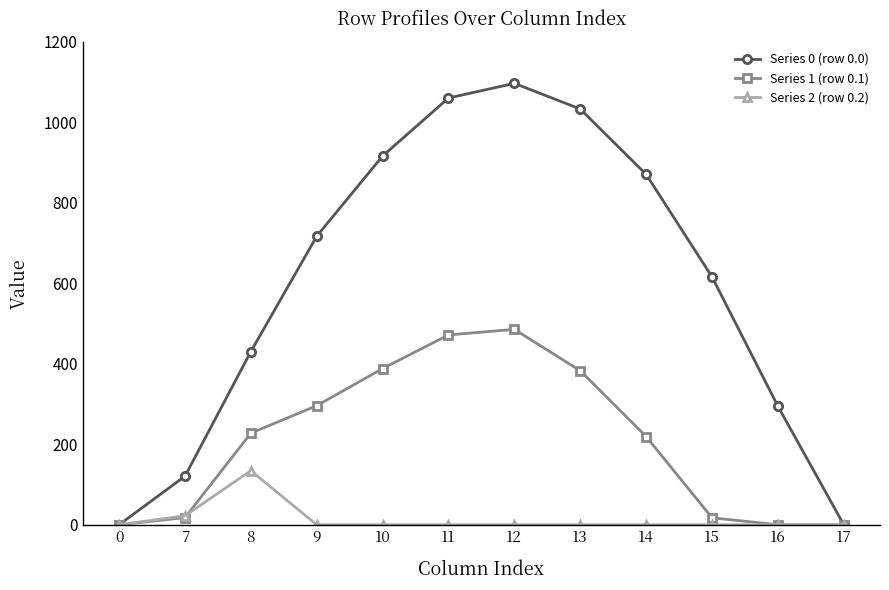

How many lines are shown in the chart?

3